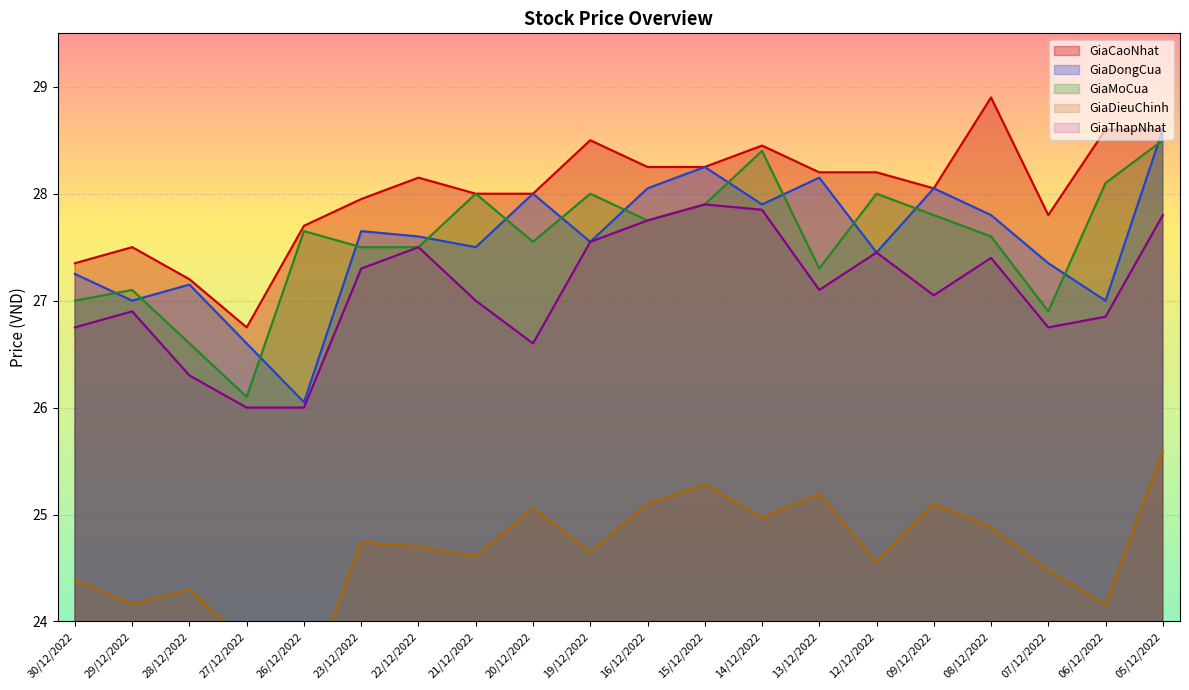

What is the minimum value for GiaDongCua?

26.1